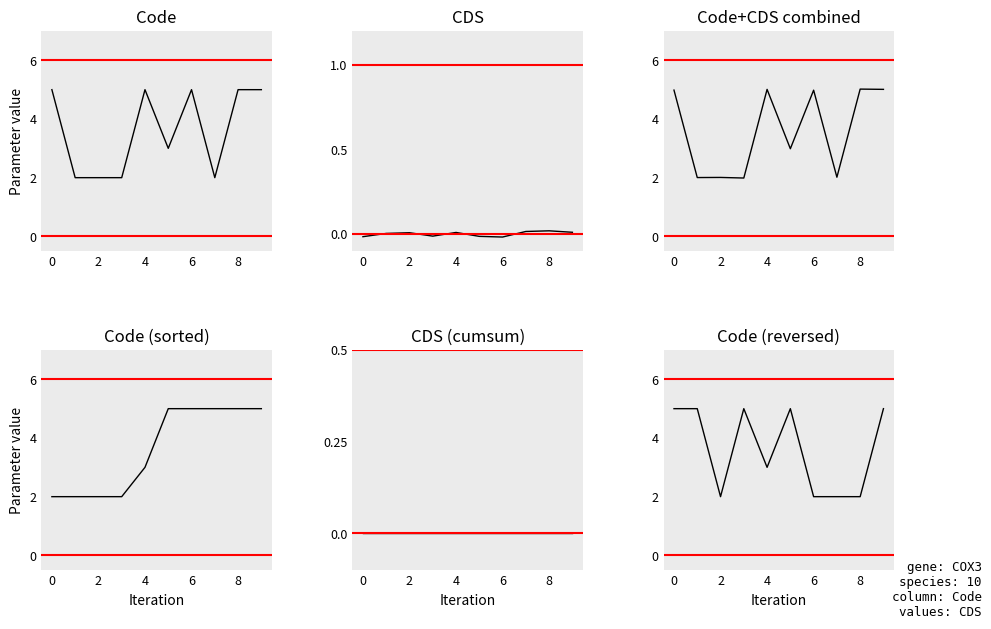

At which label is Code closest to 3?

5